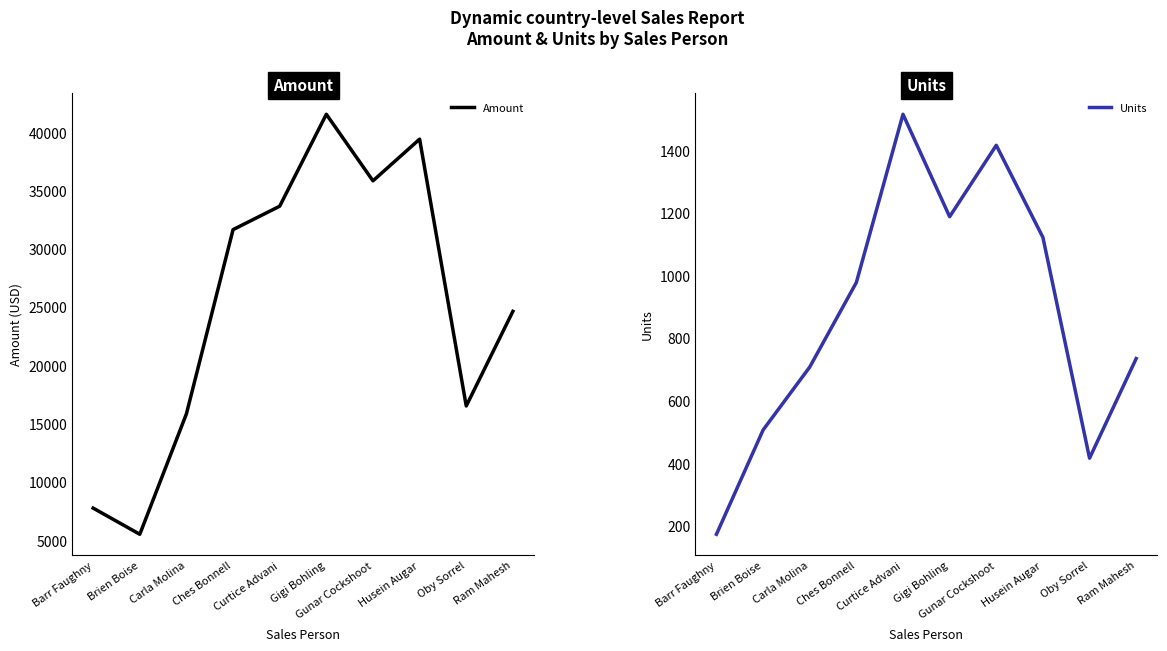

The value of Amount at Ches Bonnell is 19469. True or false?

False